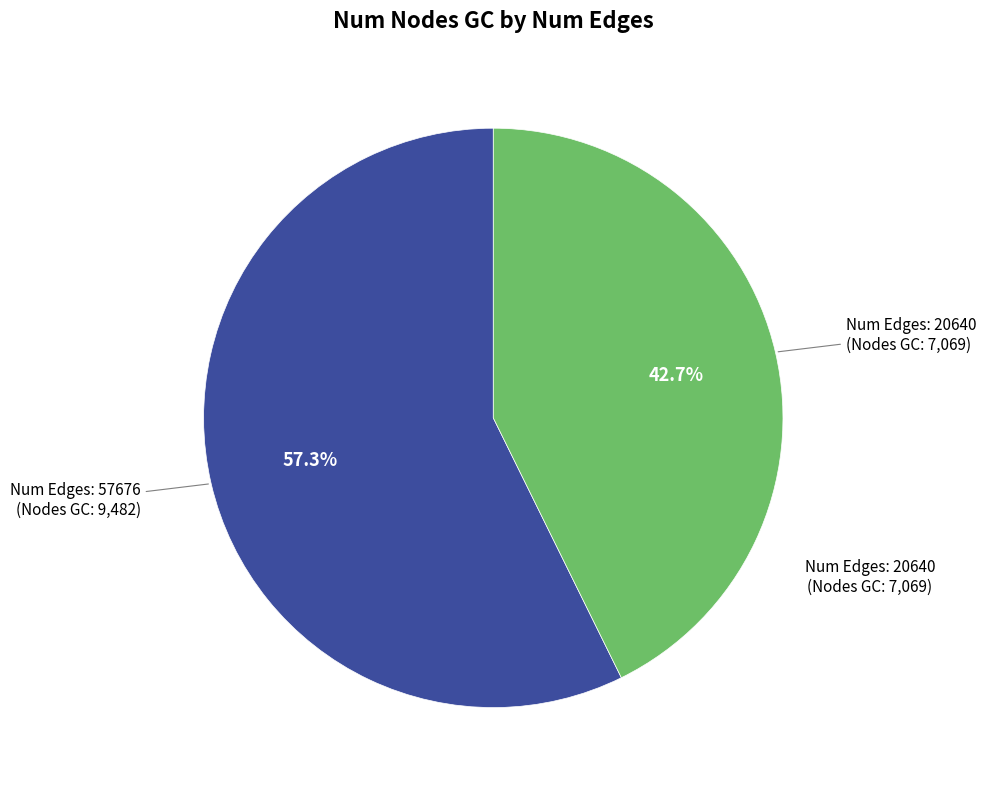

Does any single category account for the majority?

Yes